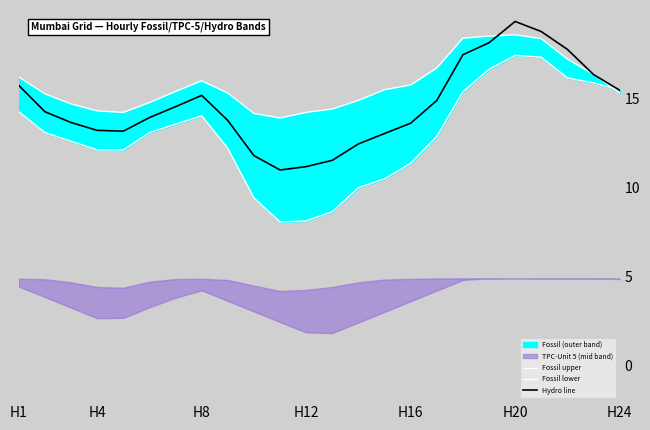

Is it true that Hydro line equals 4.2 at H20?

False